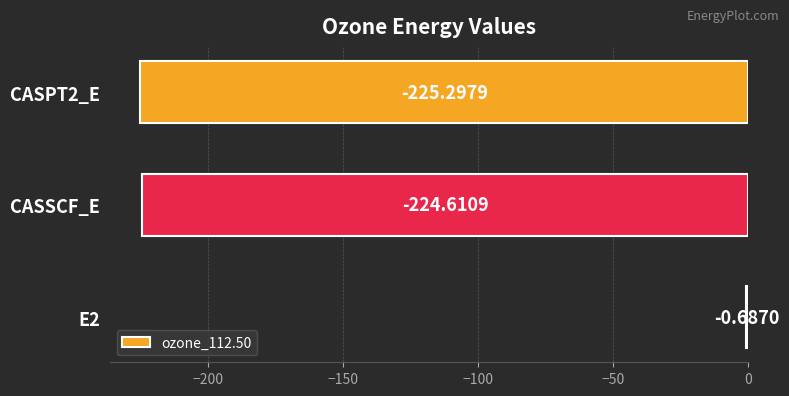

What is the sum of the values at E2 and CASSCF_E?

-225.3